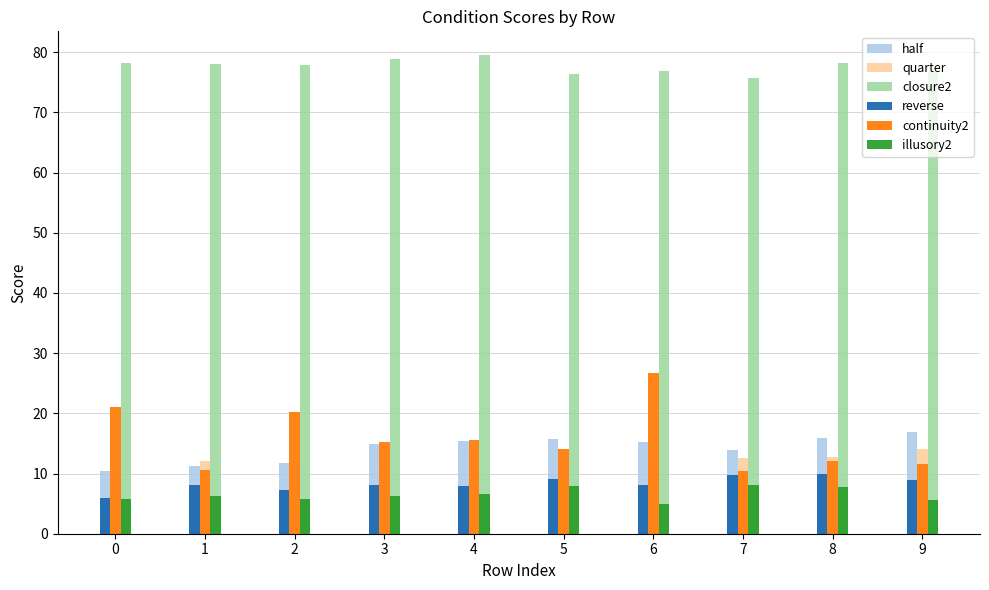

What is the difference between the maximum and minimum values in the half series?

6.5